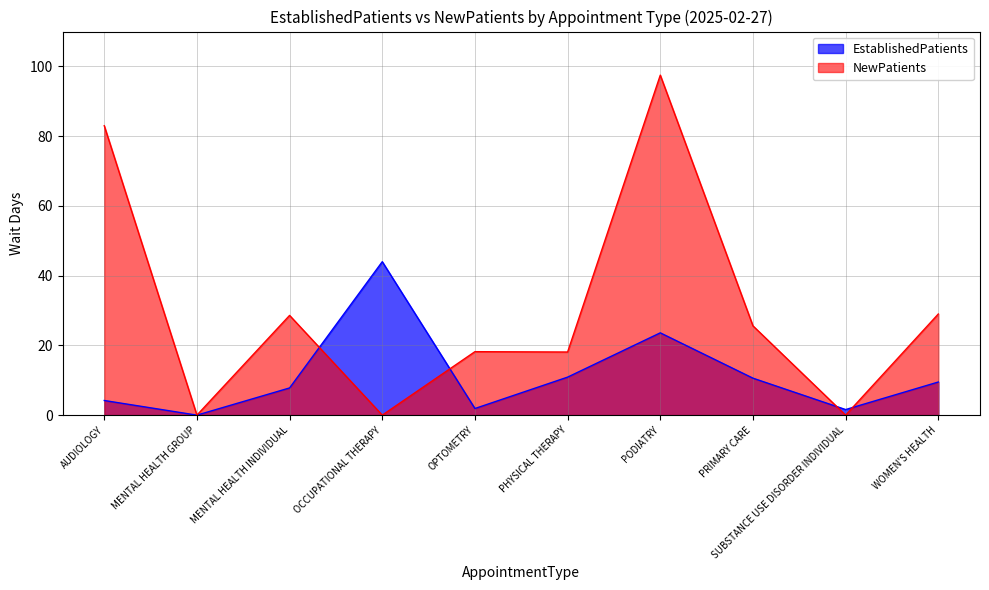

What value does the EstablishedPatients series have at SUBSTANCE USE DISORDER INDIVIDUAL?

1.6